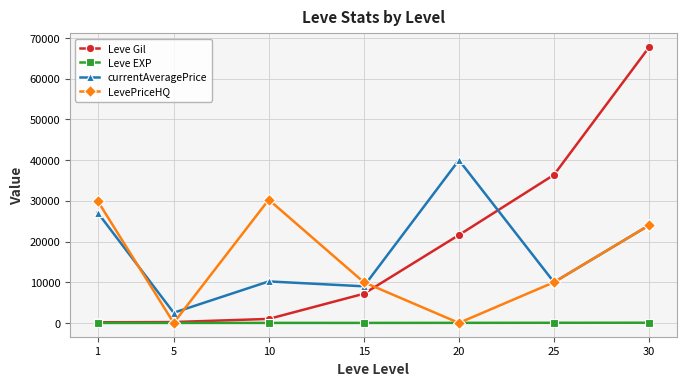

After their last crossing, which series has the higher values: Leve Gil or currentAveragePrice?

Leve Gil